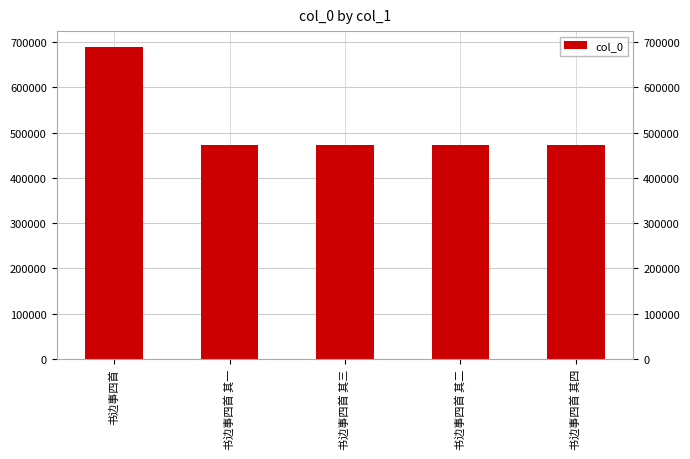

Read the value at 书边事四首 其二.

472542